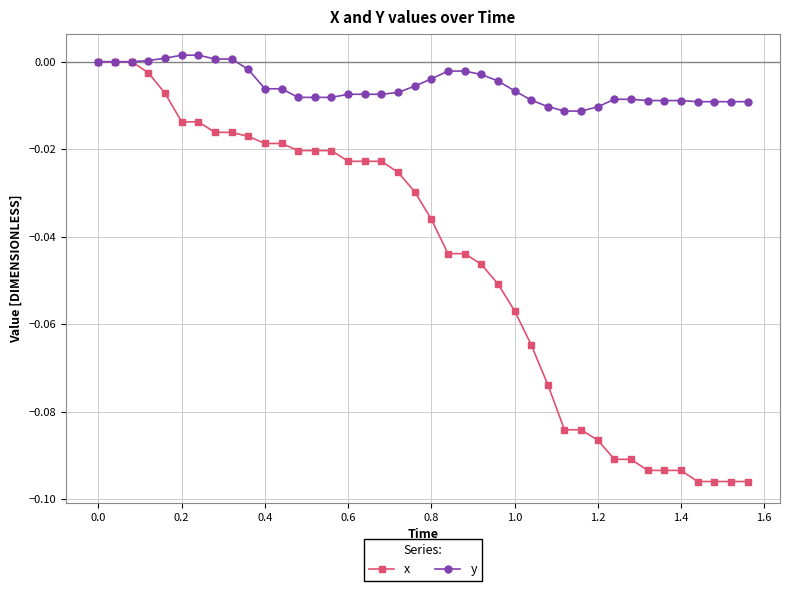

List the series in order of their overall mean, highest first.

y, x